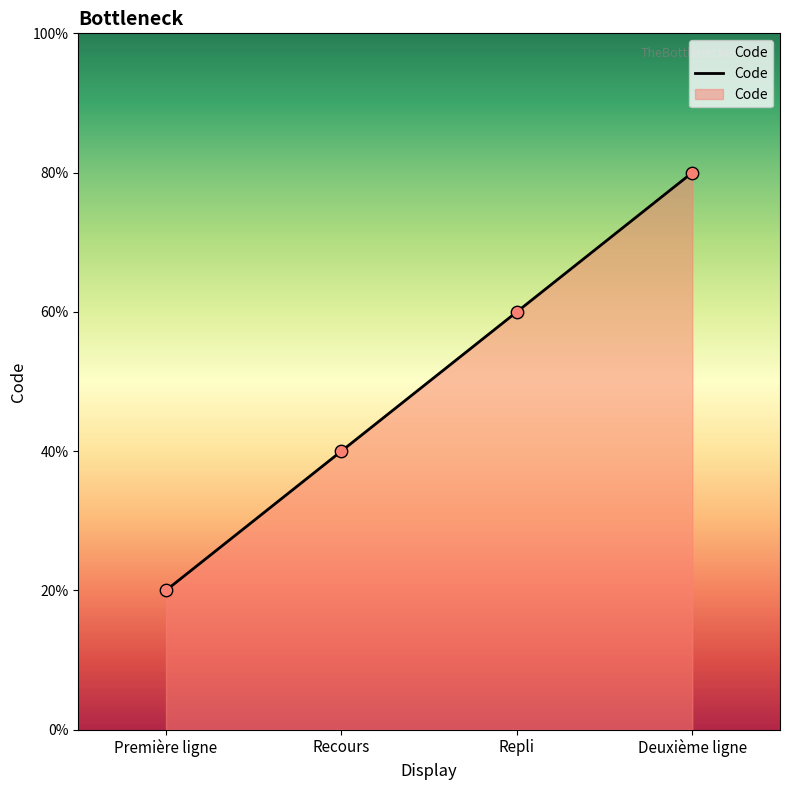

Which has a higher value, Deuxième ligne or Recours?

Deuxième ligne